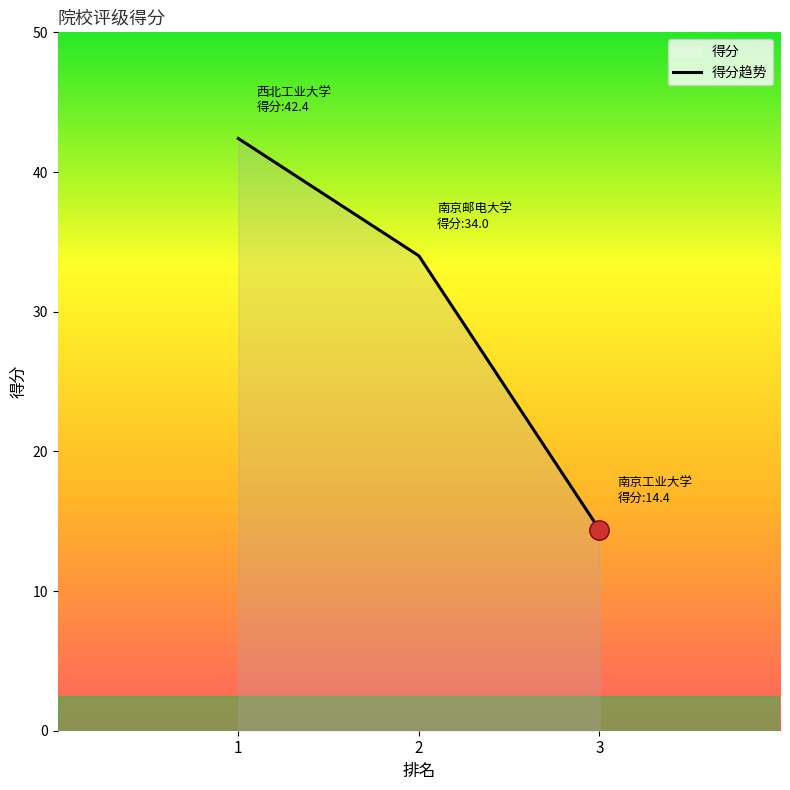

What is the greatest value displayed?

42.4